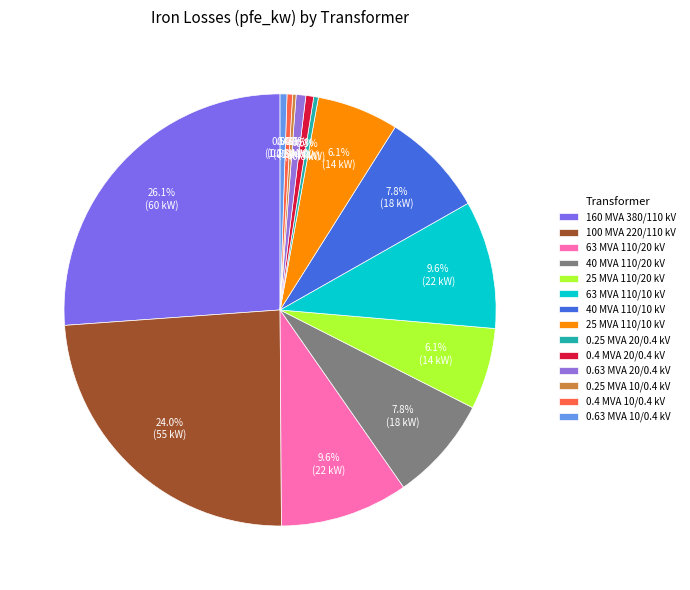

How many segments does this pie chart have?

14